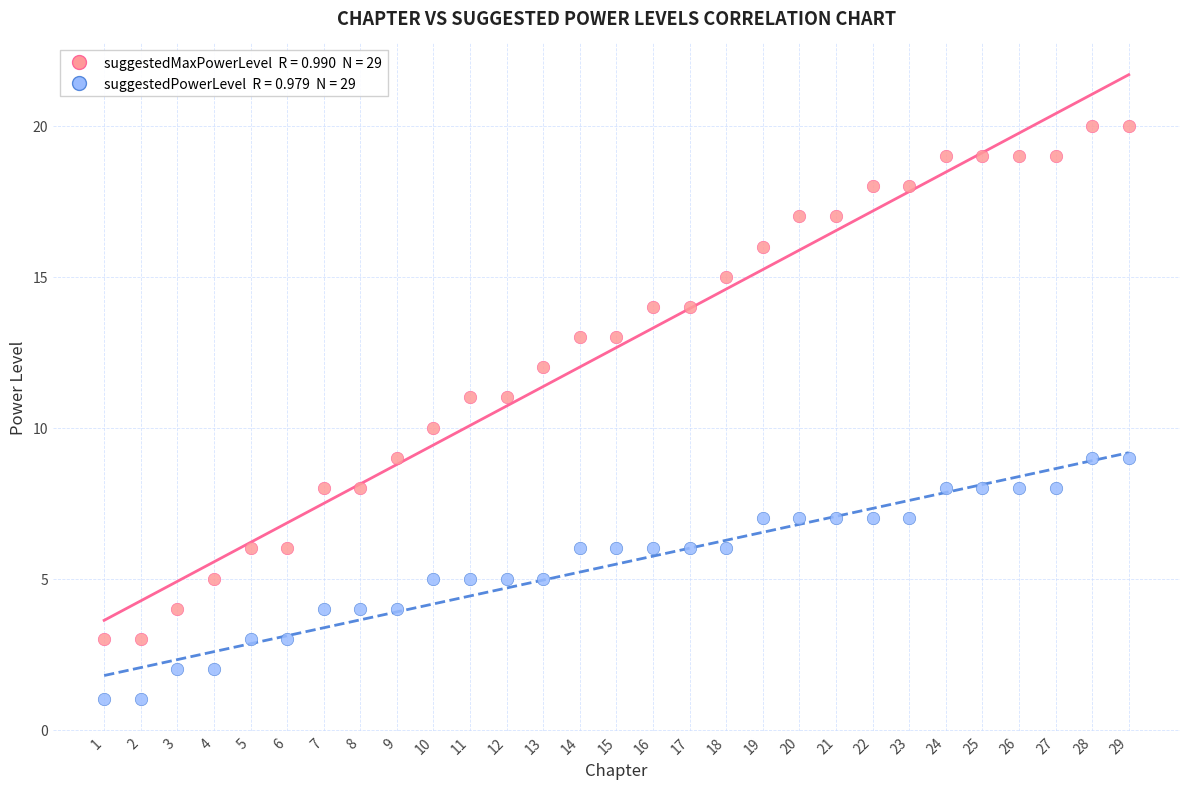

Across all data points, what is the range of X values (max minus min)?

28